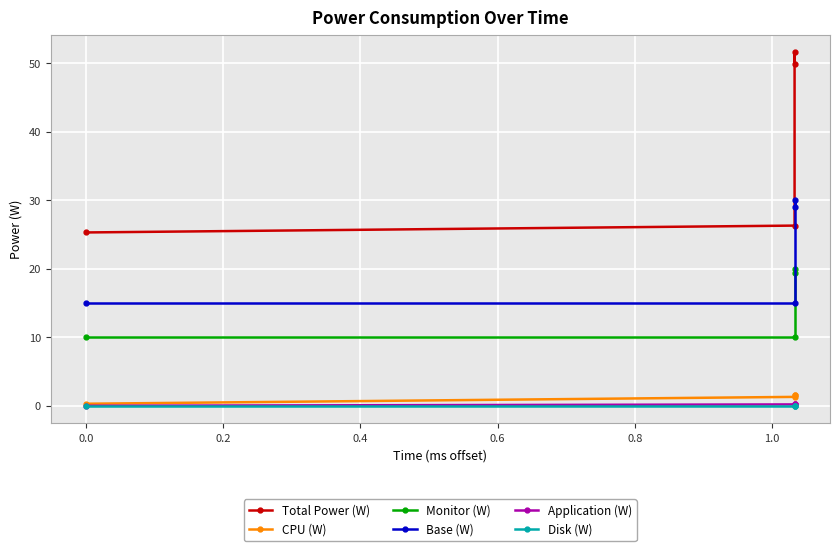

True or false: Total Power (W) has more than 0 points higher than both neighbors.

True